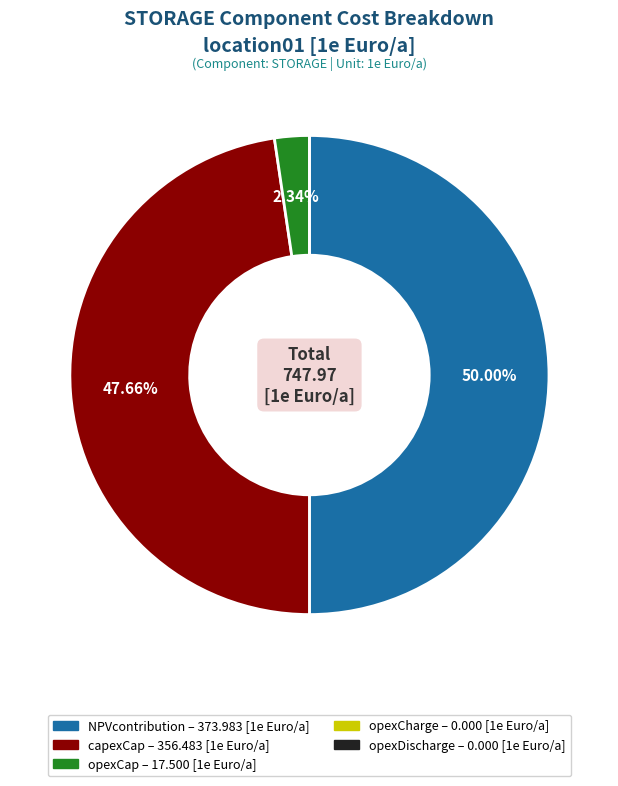

Which category has the biggest portion of the pie?

NPVcontribution